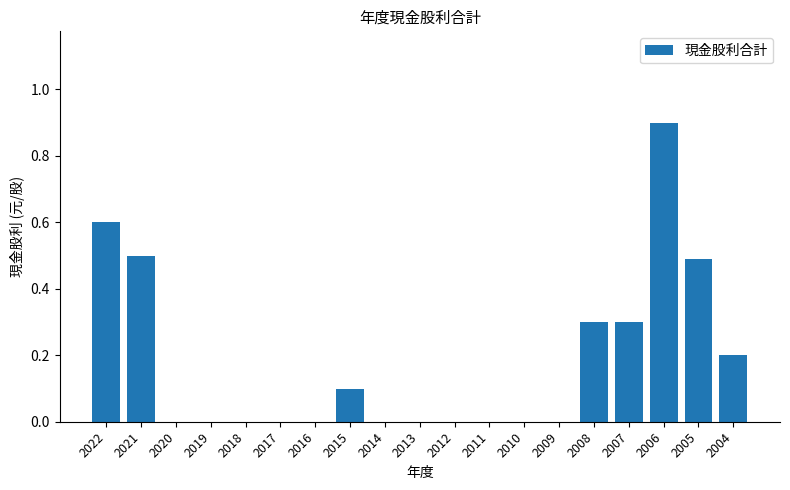

Reading left to right, extract all data points from this chart.

0.6	0.5	0.0	0.0	0.0	0.0	0.0	0.1	0.0	0.0	0.0	0.0	0.0	0.0	0.3	0.3	0.9	0.5	0.2